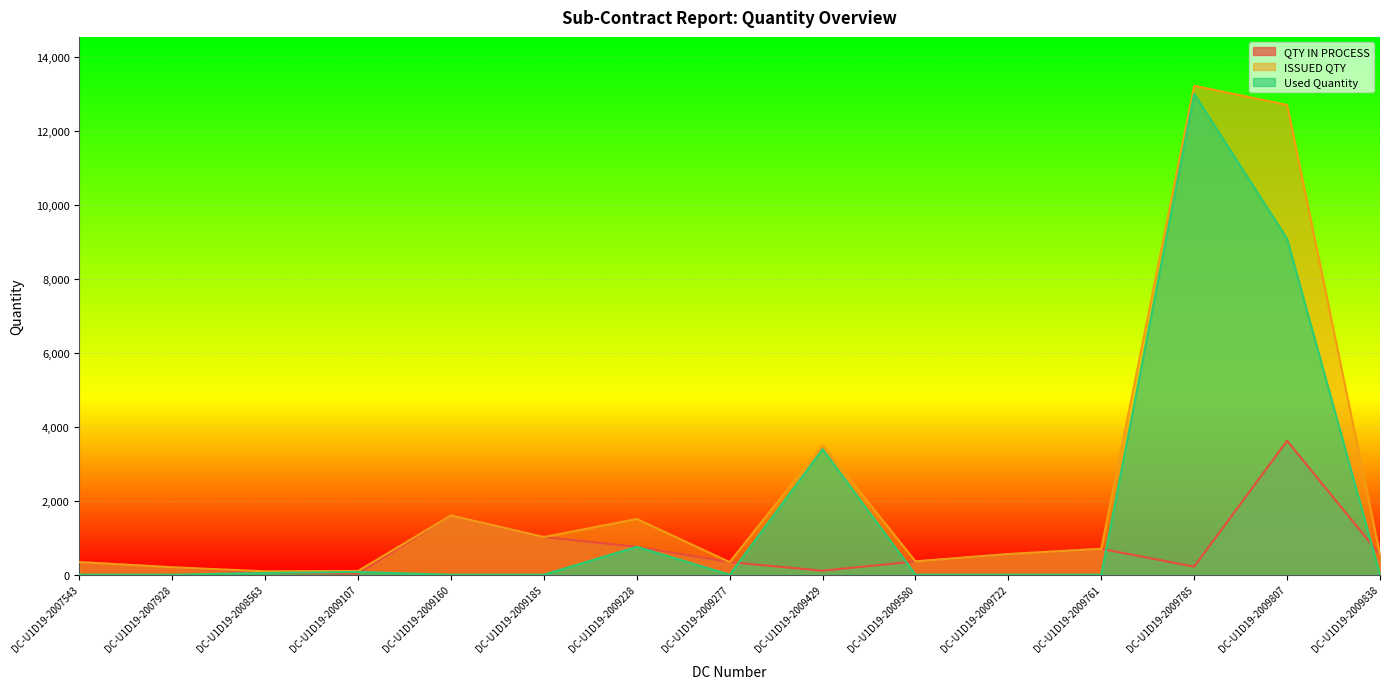

True or false: Used Quantity has more than 0 points higher than both neighbors.

True